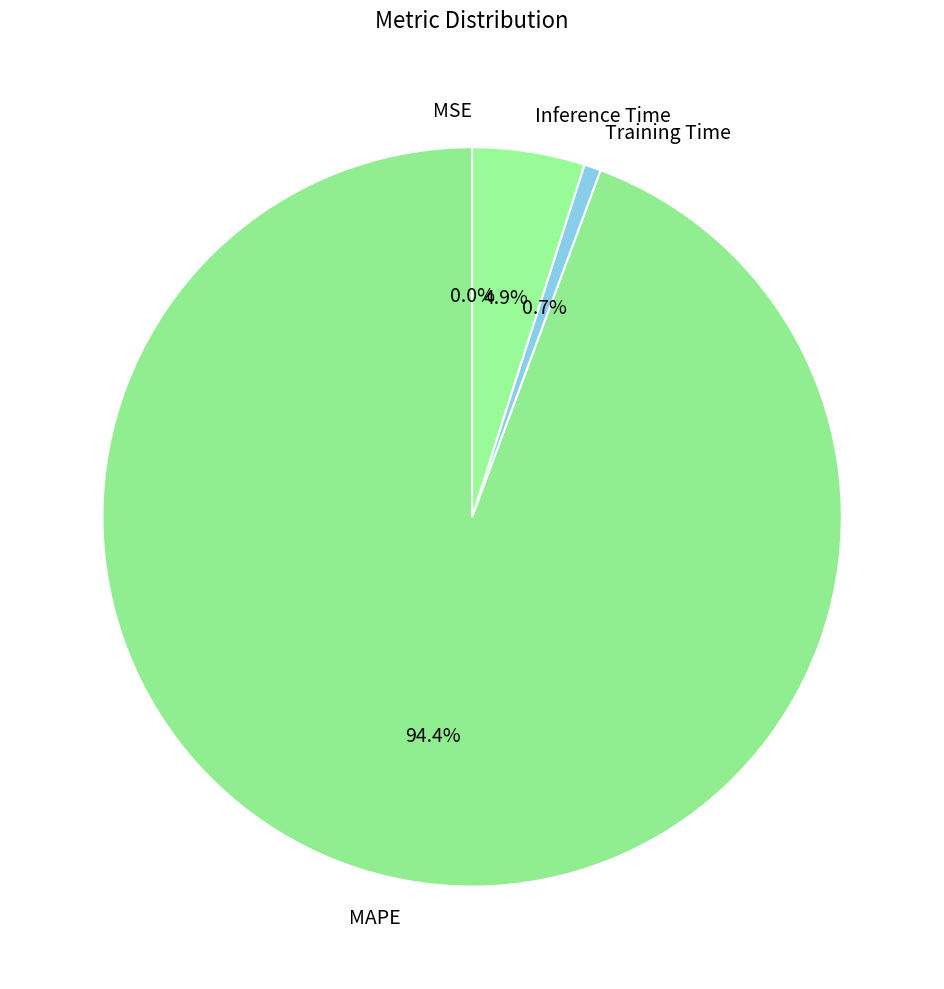

How much of the chart is everything except MAPE?

5.6%